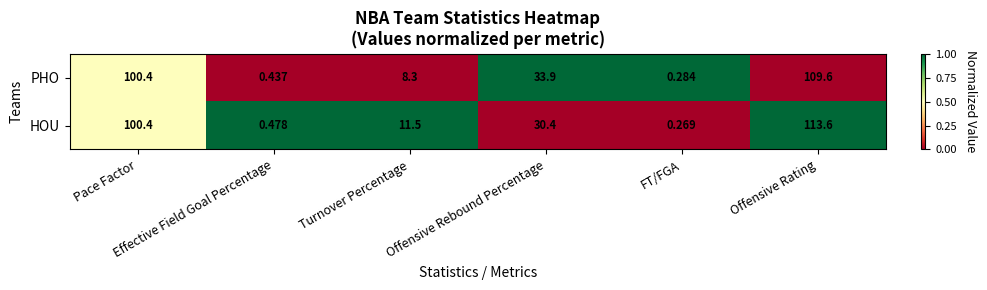

What is the total value across all series at Turnover Percentage?

19.8